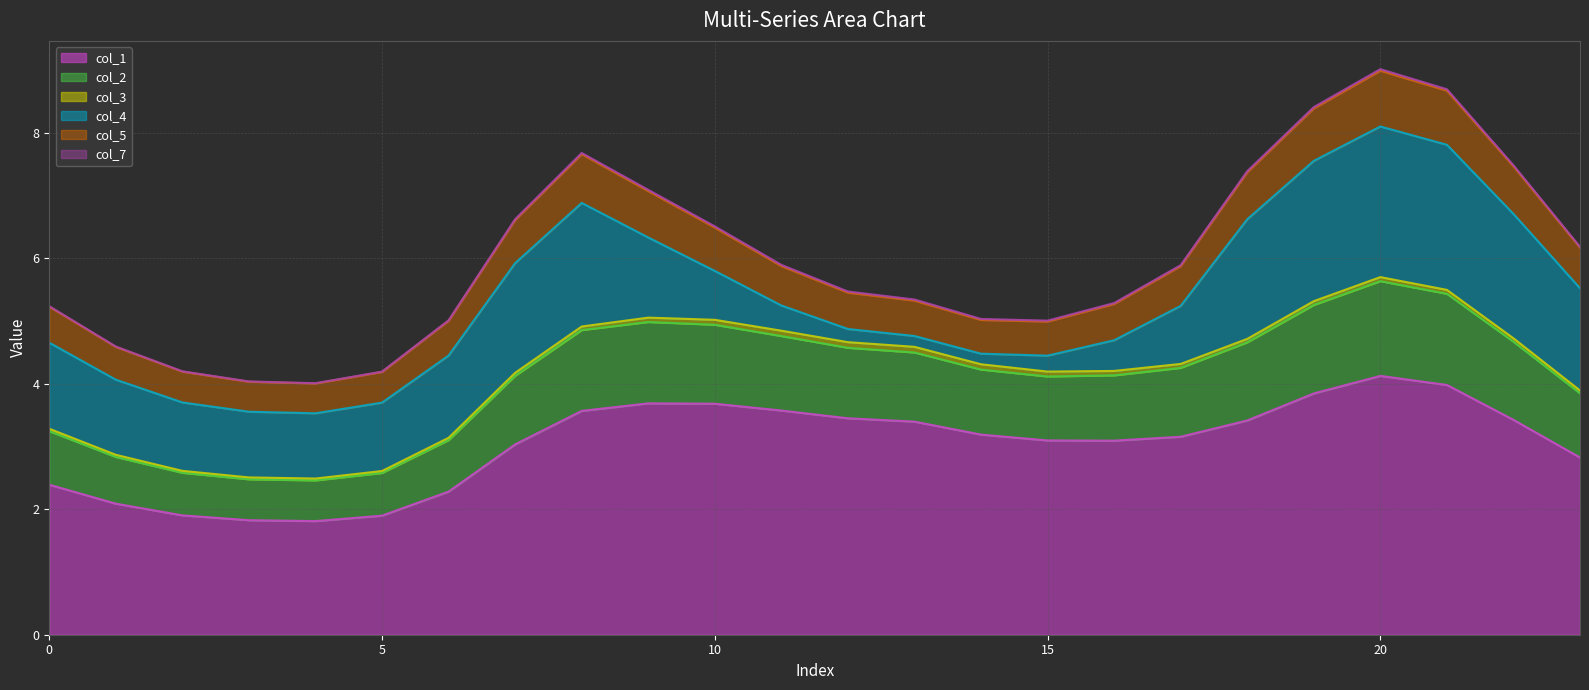

In col_5, how many points are lower than both neighbors (excluding endpoints)?

2